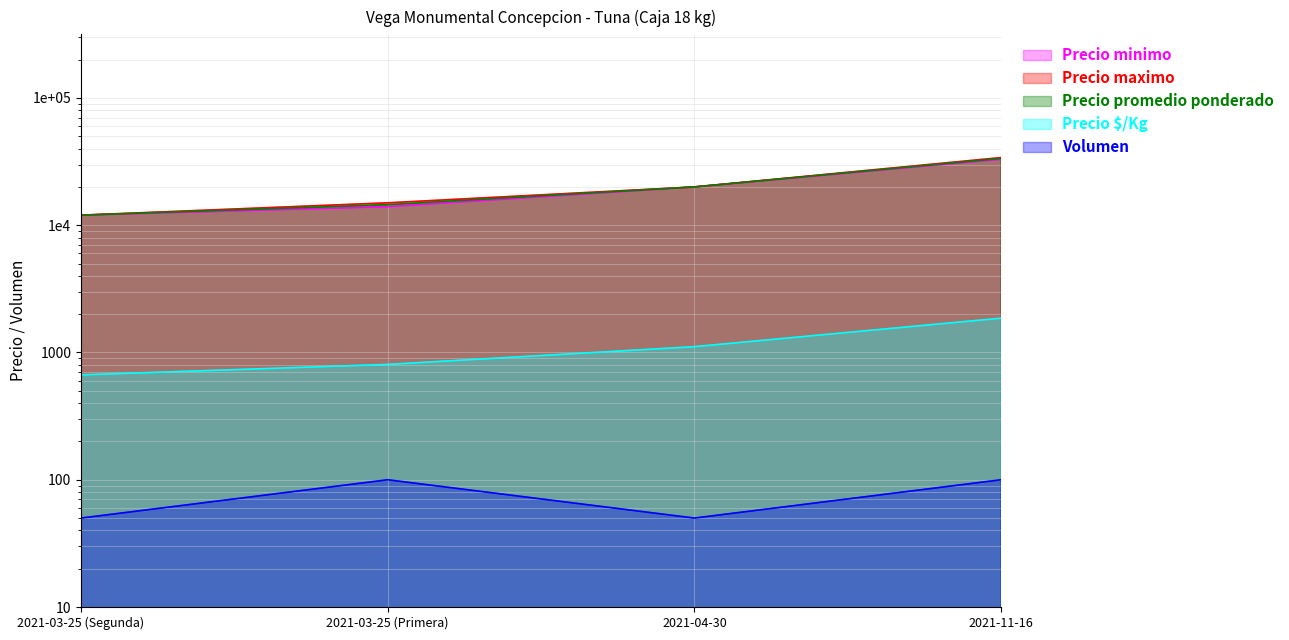

What position from the right is 2021-04-30?

2